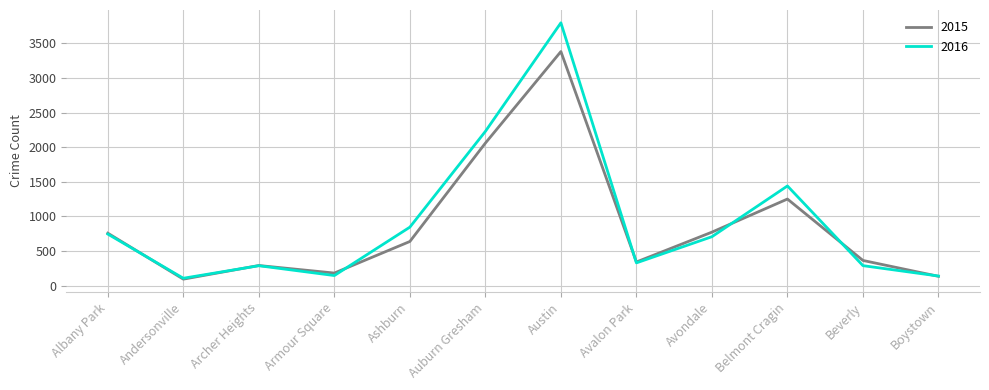

Between Austin and Boystown, which series saw the biggest shift?

2016